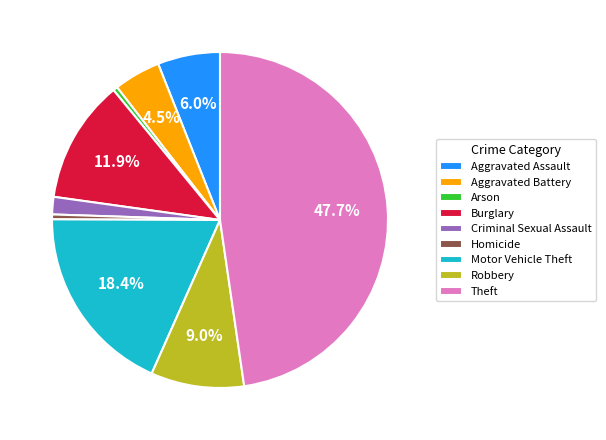

True or false: Motor Vehicle Theft accounts for 18% of the total.

True